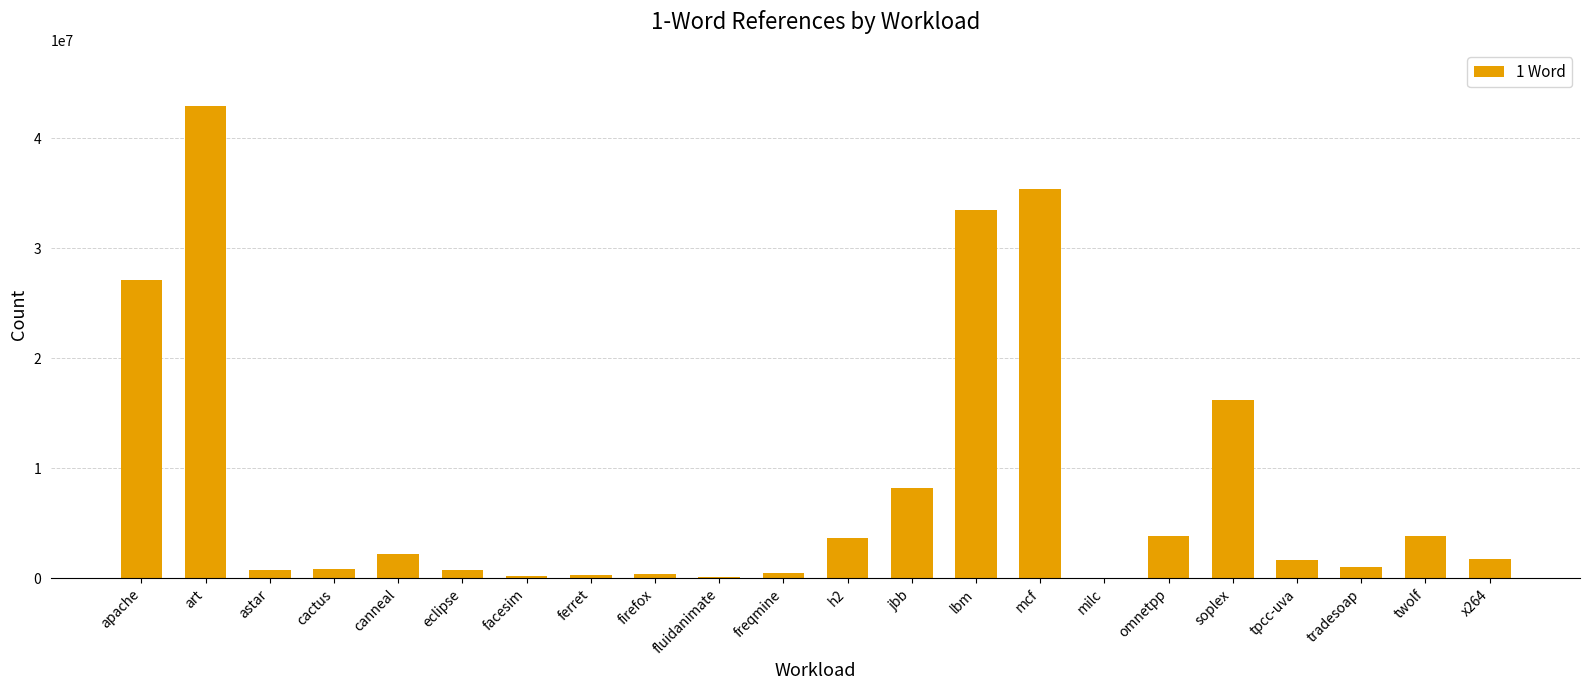

What is the change in value from apache to omnetpp?

-23275626